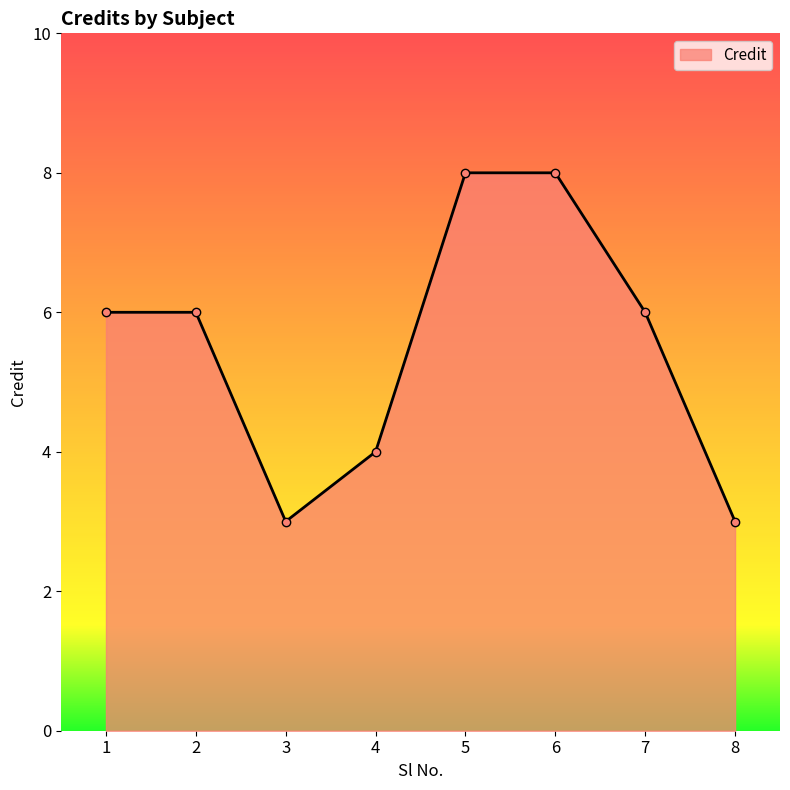

What is the value of the 2nd point from the left?

6